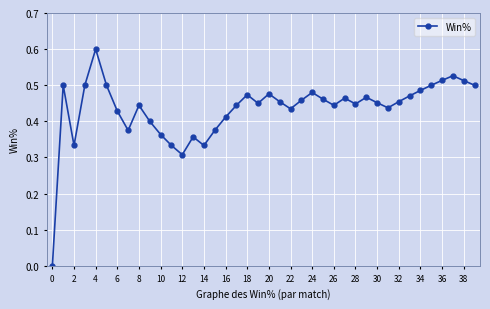

How many interior local peaks (higher than both neighbors) does the data have?

10